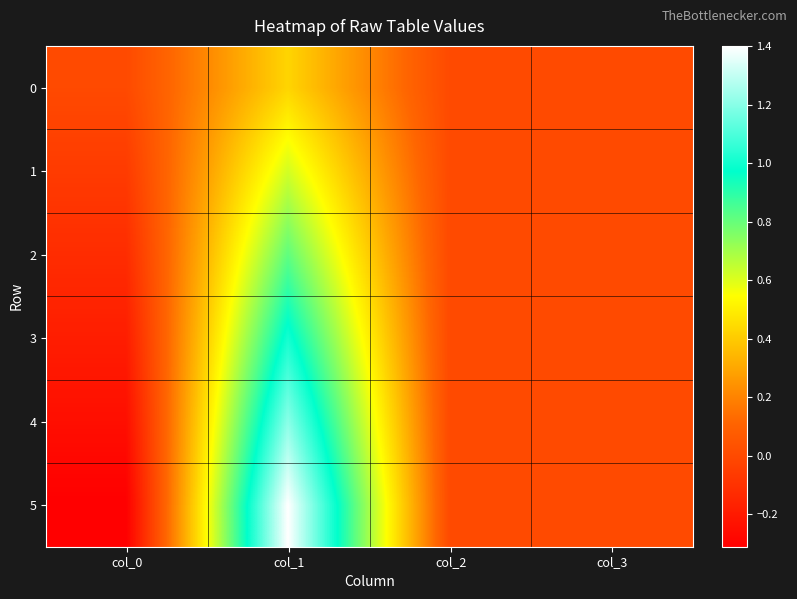

Reading left to right, transcribe all the data shown in this chart.

0: col_0=-0.0	col_1=0.4	col_2=0.0	col_3=0.0
1: col_0=-0.1	col_1=0.6	col_2=0.0	col_3=0.0
2: col_0=-0.1	col_1=0.8	col_2=0.0	col_3=0.0
3: col_0=-0.2	col_1=1.0	col_2=0.0	col_3=0.0
4: col_0=-0.2	col_1=1.2	col_2=0.0	col_3=0.0
5: col_0=-0.3	col_1=1.4	col_2=0.0	col_3=0.0